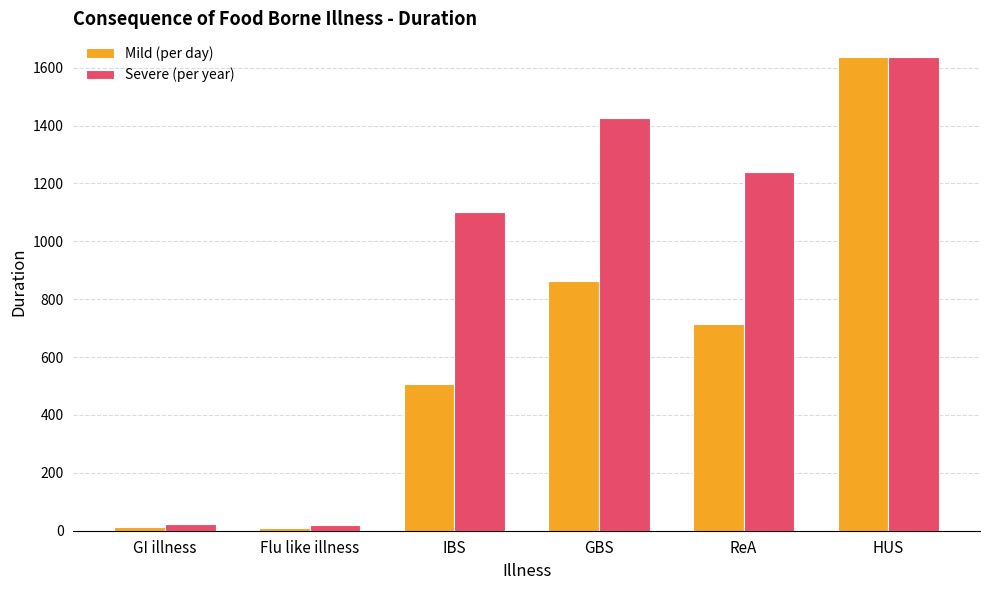

How many groups of bars are there?

6